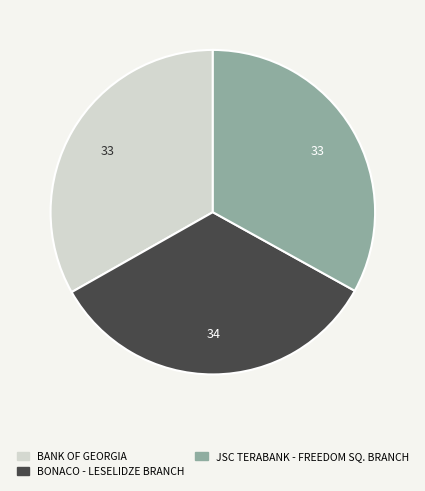

The BANK OF GEORGIA slice represents 33% of the pie. True or false?

True